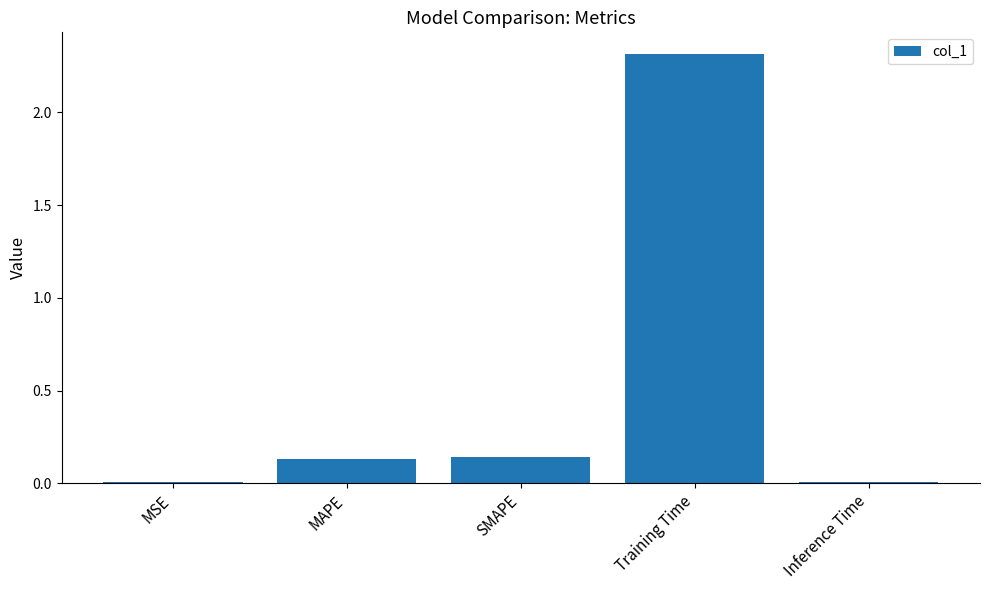

The value at Training Time is 1.2. True or false?

False